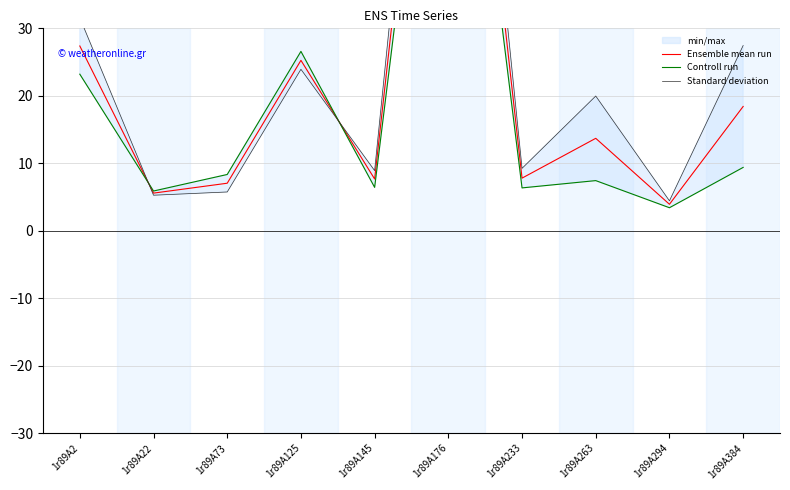

In Controll run, how many points are lower than both neighbors (excluding endpoints)?

4